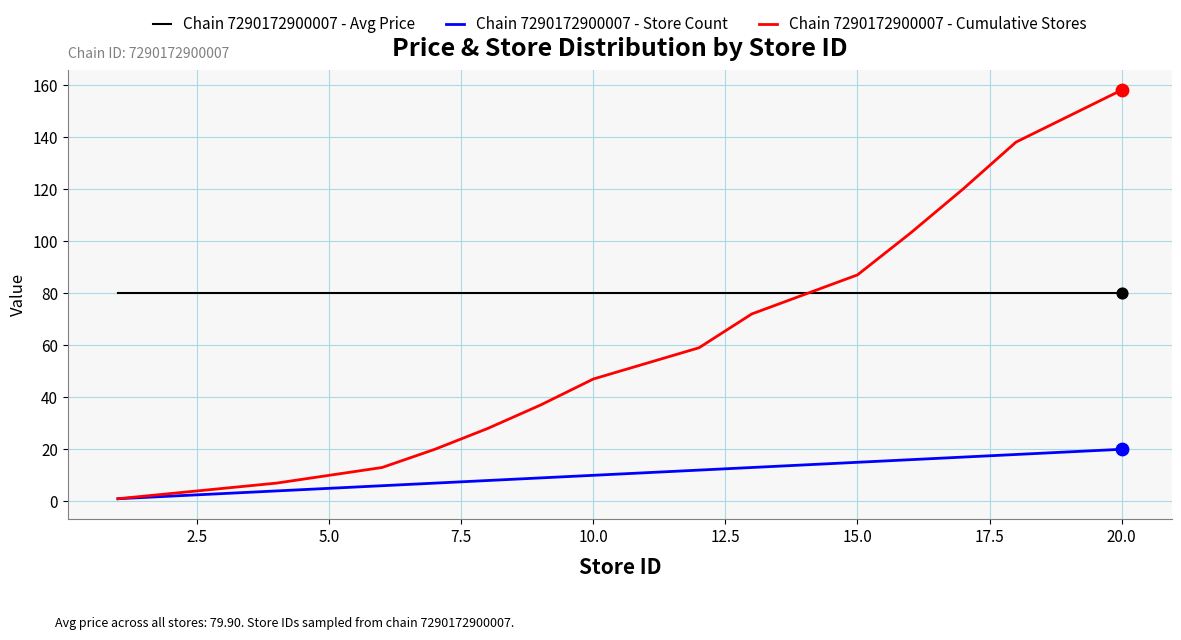

Which series has the largest range (max minus min)?

Chain 7290172900007 - Cumulative Stores